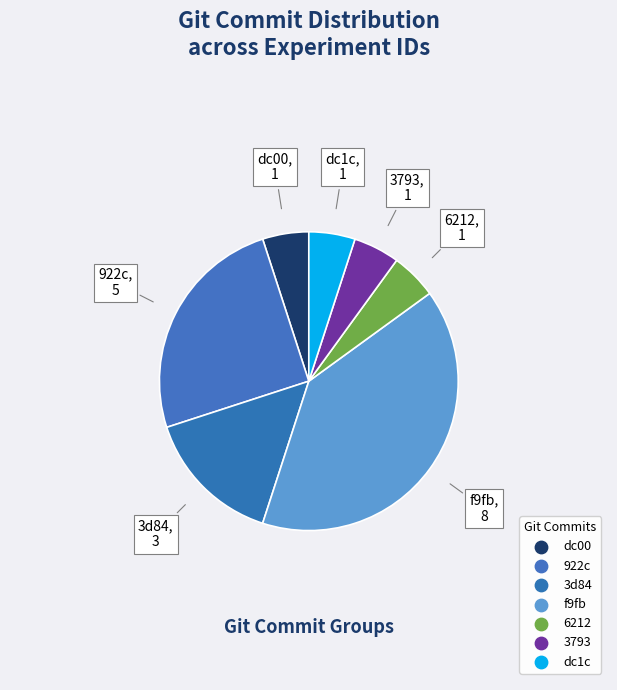

Do dc1c and dc00 together represent more than half of the pie?

No